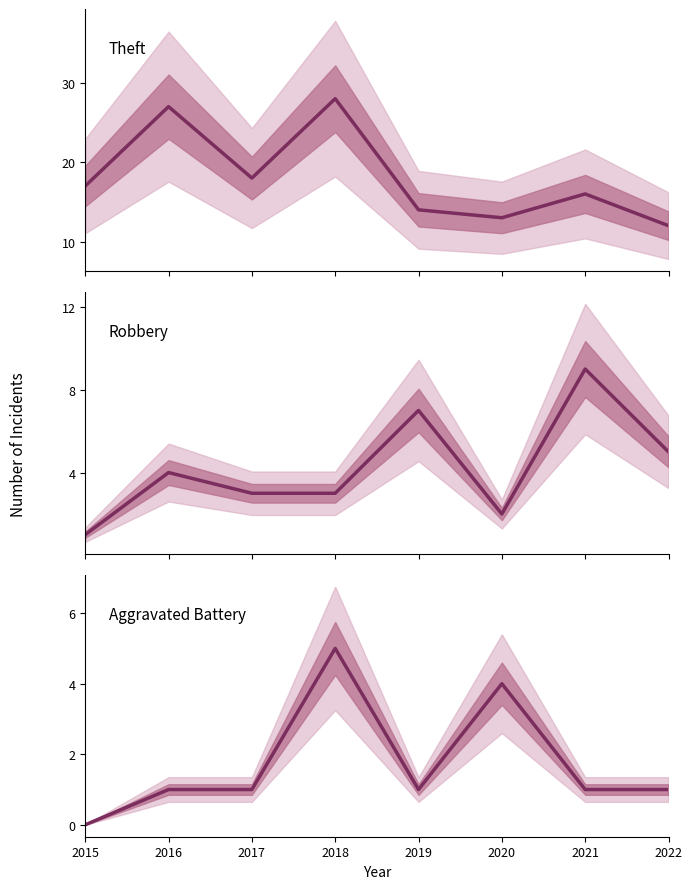

List the series in order of their overall mean, highest first.

Theft, Robbery, Aggravated Battery